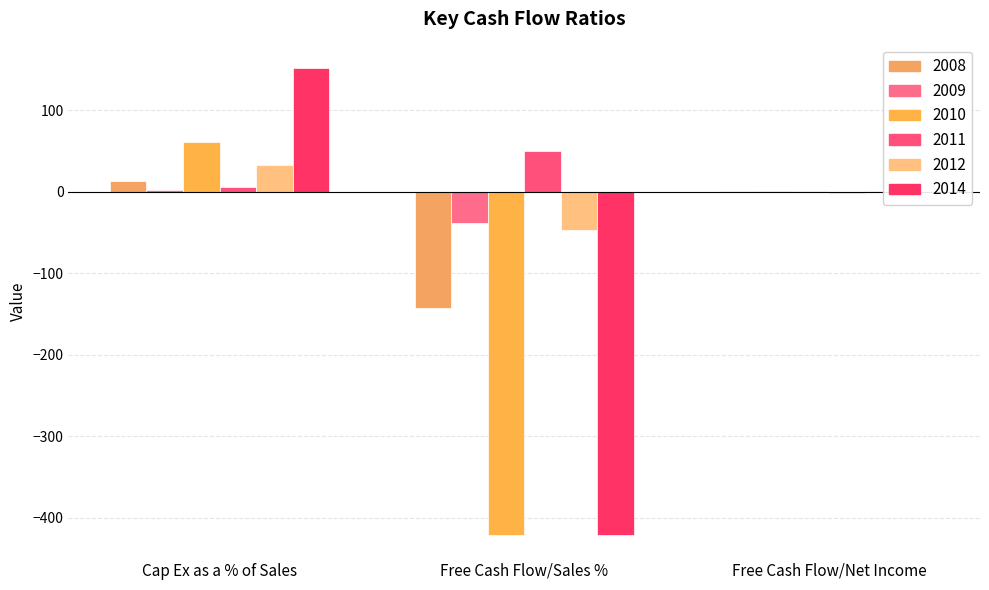

How many distinct data groups are displayed?

6